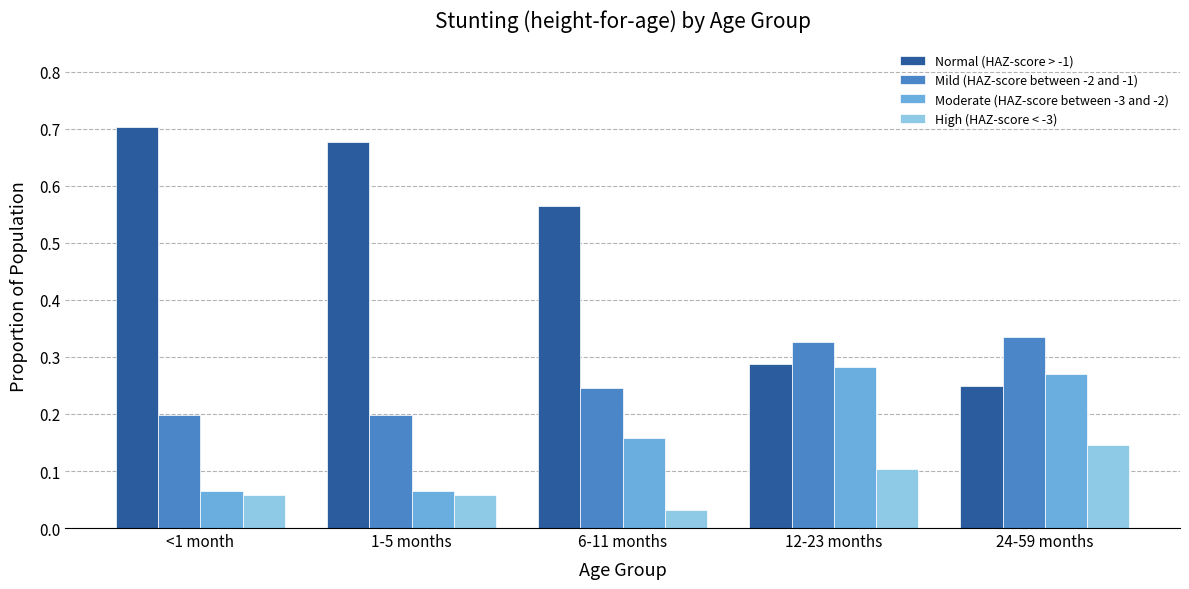

Between 1-5 months and 24-59 months, which series saw the biggest shift?

Normal (HAZ-score > -1)